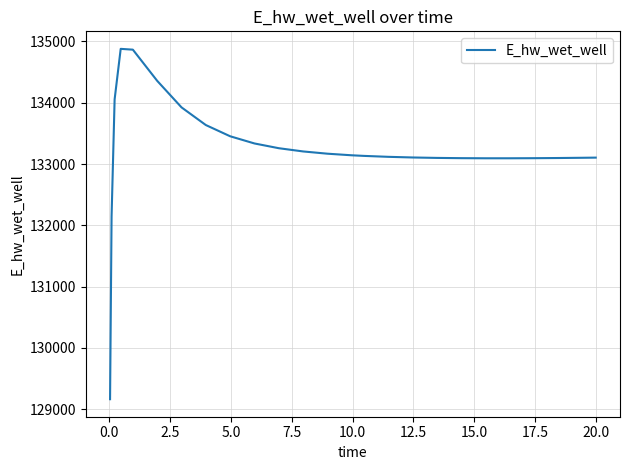

What is the greatest value displayed?

134878.8